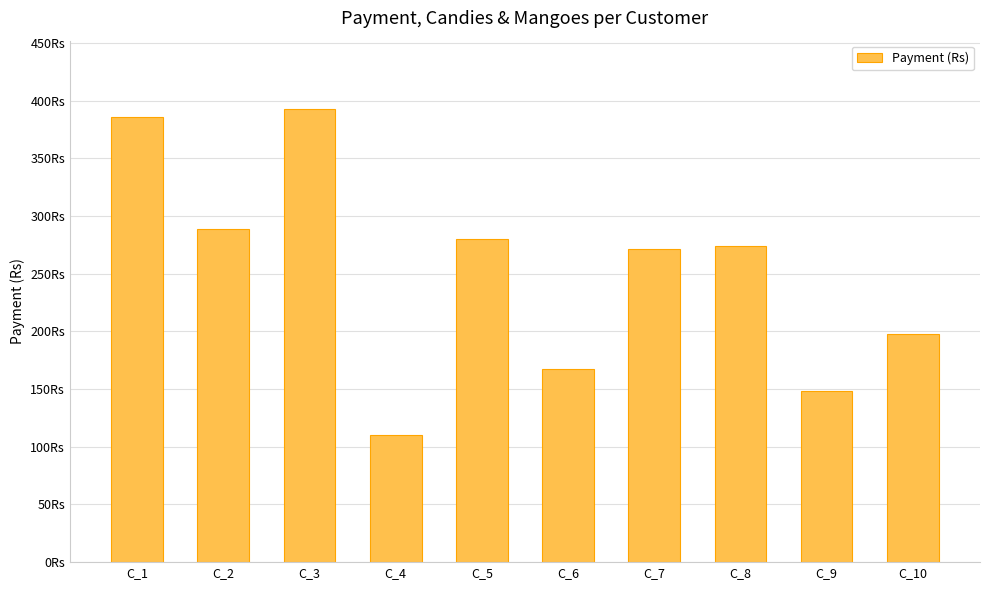

Reading left to right, extract all data points from this chart.

C_1=386	C_2=289	C_3=393	C_4=110	C_5=280	C_6=167	C_7=271	C_8=274	C_9=148	C_10=198